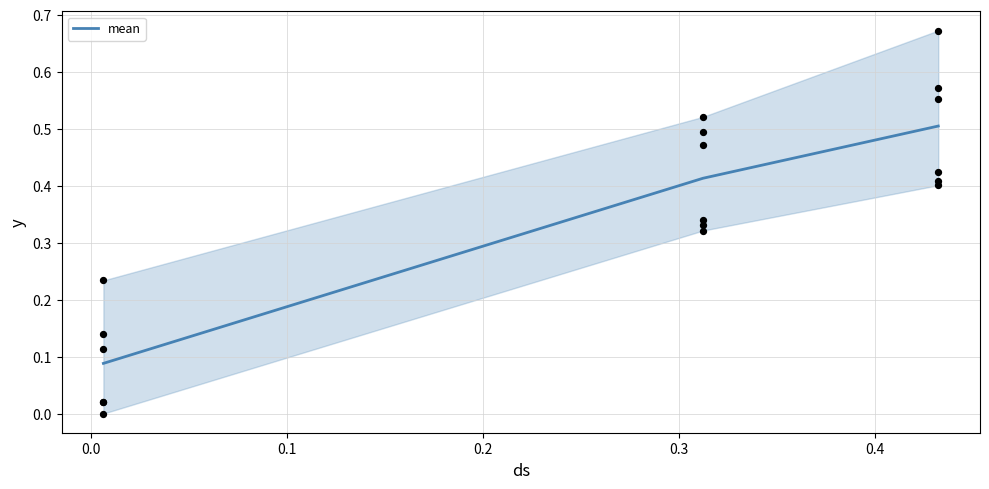

How many mean values are between 0 and 1?

3